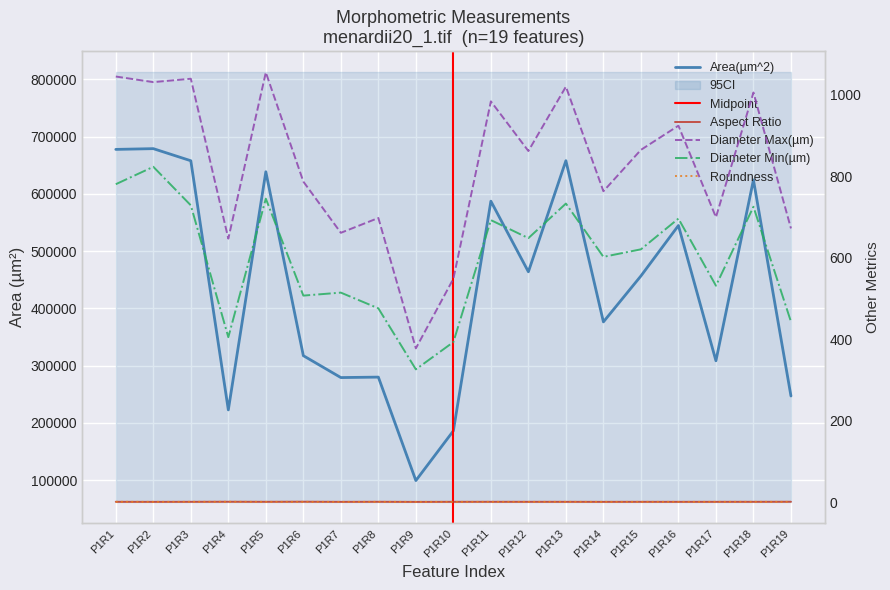

Reading right to left, what are all the values shown in this chart?

Area(µm^2): 246966.8	624527.2	308518.0	544839.9	456712.7	376441.6	658108.0	464017.4	587363.0	186088.6	99185.6	279971.9	279169.3	317419.9	638796.2	222660.9	658035.0	679179.0	677857.5
Aspect Ratio: 1.4	1.3	1.3	1.2	1.3	1.2	1.3	1.3	1.3	1.3	1.1	1.4	1.2	1.5	1.3	1.5	1.3	1.2	1.3
Diameter Max(µm): 671.8	1005.0	699.2	923.7	864.4	762.9	1019.4	861.6	983.4	548.4	377.7	697.4	661.0	786.6	1054.4	646.8	1038.8	1030.5	1044.3
Diameter Min(µm): 443.1	724.8	531.3	695.9	620.5	602.0	732.7	648.0	692.1	393.0	326.1	475.8	514.3	507.0	744.7	405.0	728.4	822.9	780.2
Roundness: 1.1	1.1	1.1	1.1	1.1	1.1	1.1	1.1	1.1	1.1	1.1	1.1	1.1	1.1	1.1	1.3	1.2	1.1	1.3